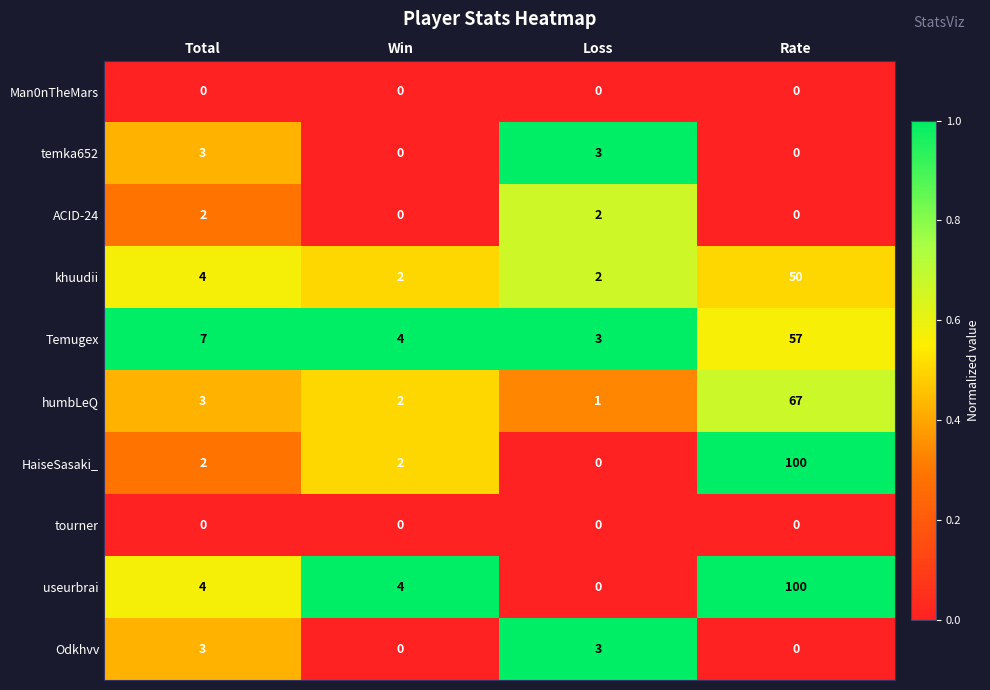

Count the temka652 values in the range 0 to 3.

4